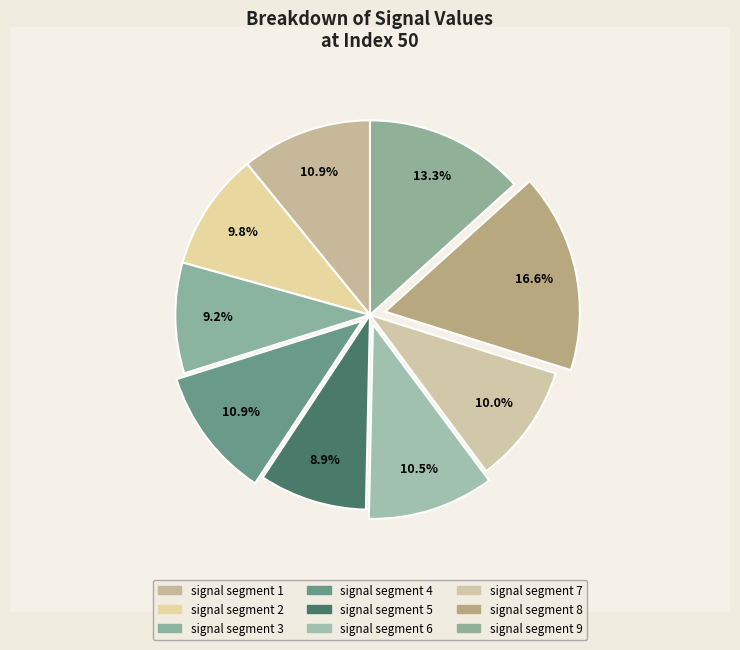

Is there any slice that represents more than half of the pie?

No